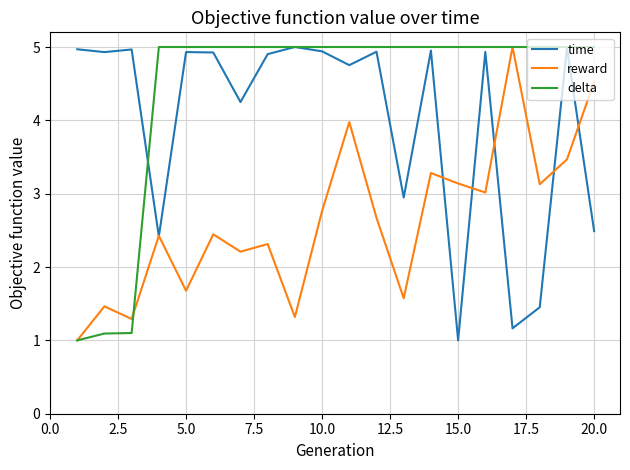

True or false: reward and delta cross at least once.

True